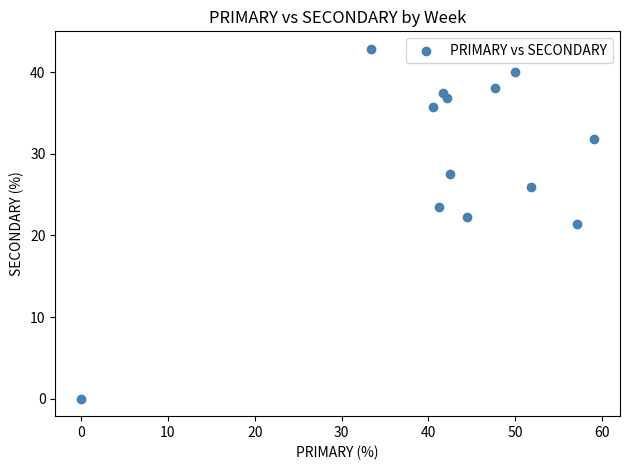

What is the range of X values (max minus min)?

59.1